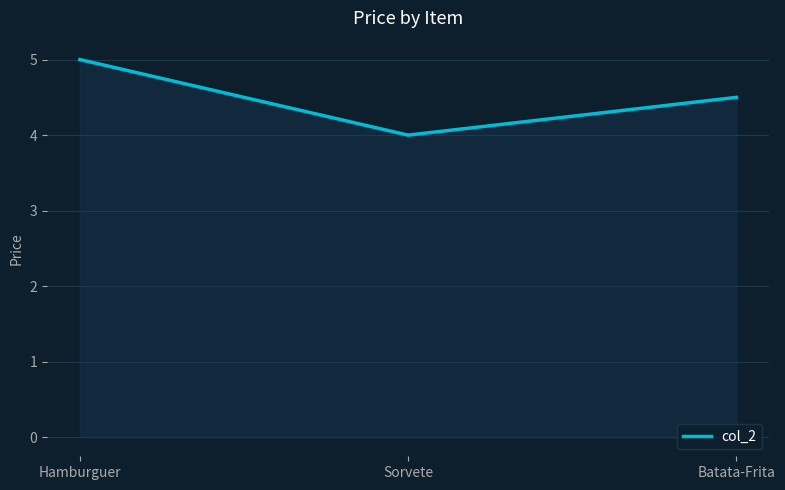

What is the difference between the values at Sorvete and Batata-Frita?

0.5